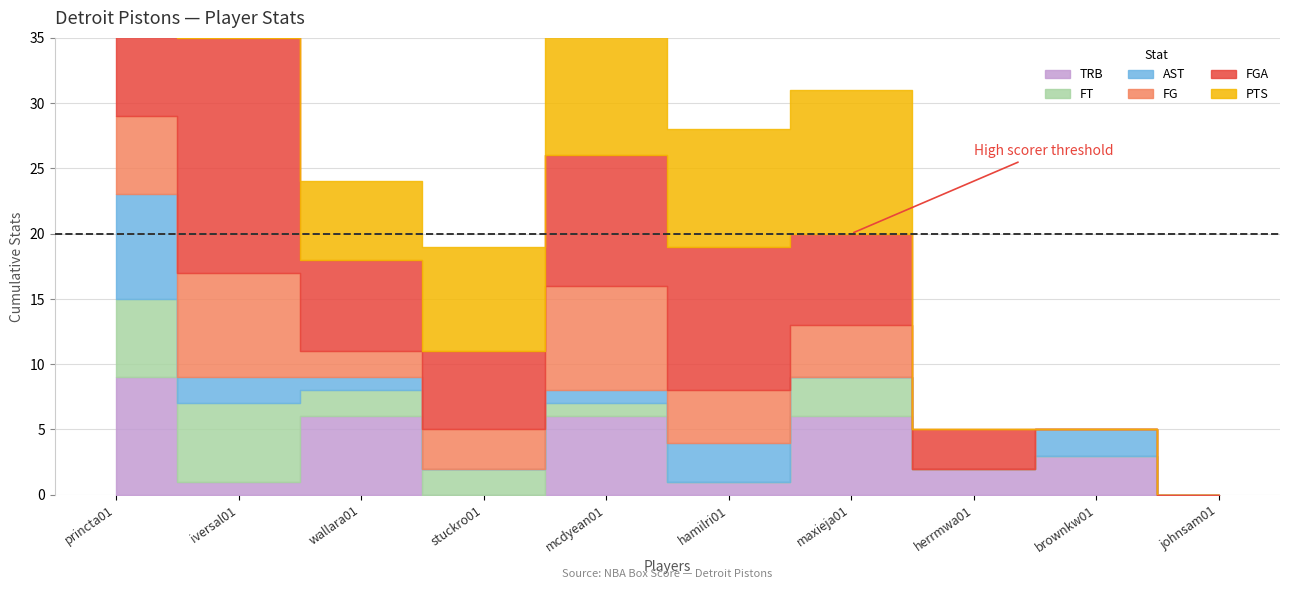

Which has a higher value, maxieja01 or stuckro01?

maxieja01